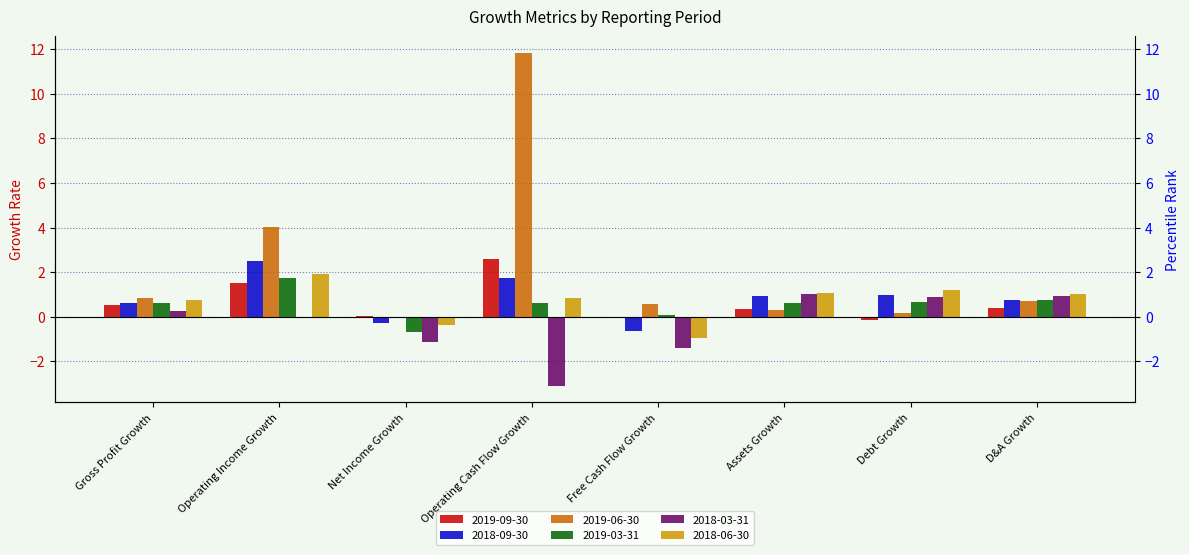

How many values in the 2018-03-31 series are below 0?

4